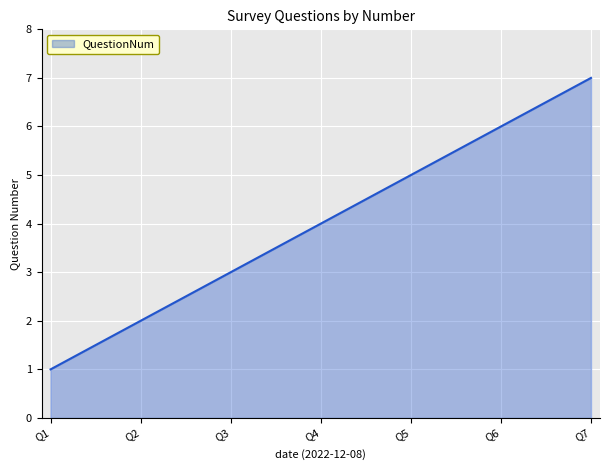

Rank the categories by value from lowest to highest.

Q1, Q2, Q3, Q4, Q5, Q6, Q7